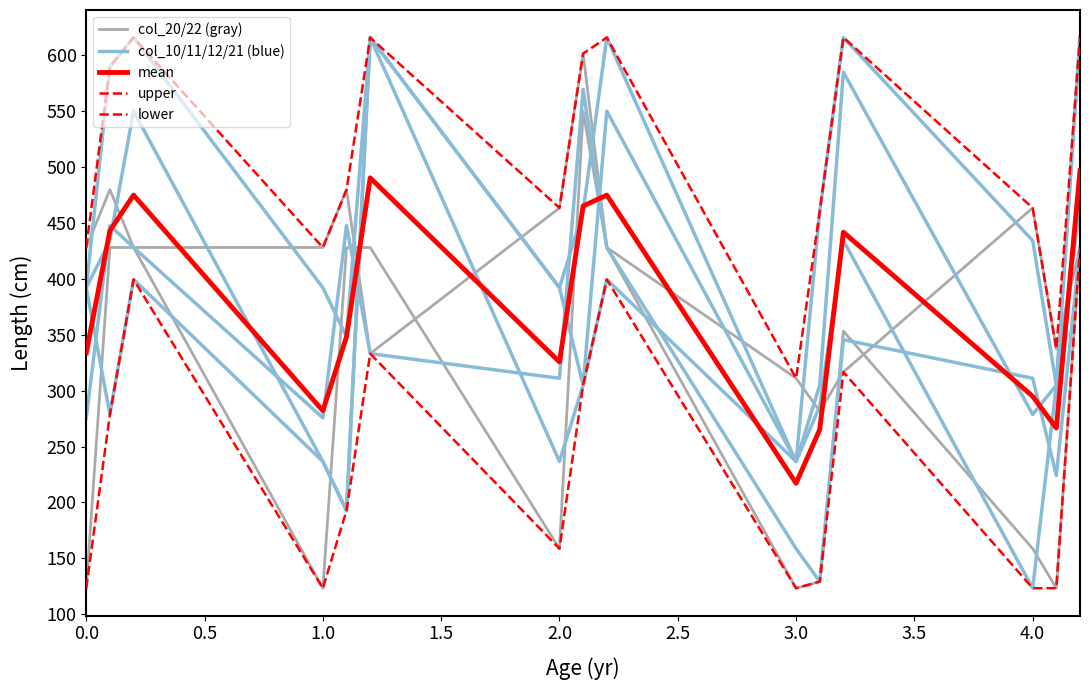

The col_20/22 (gray) series shows 158.6 at 12. True or false?

True